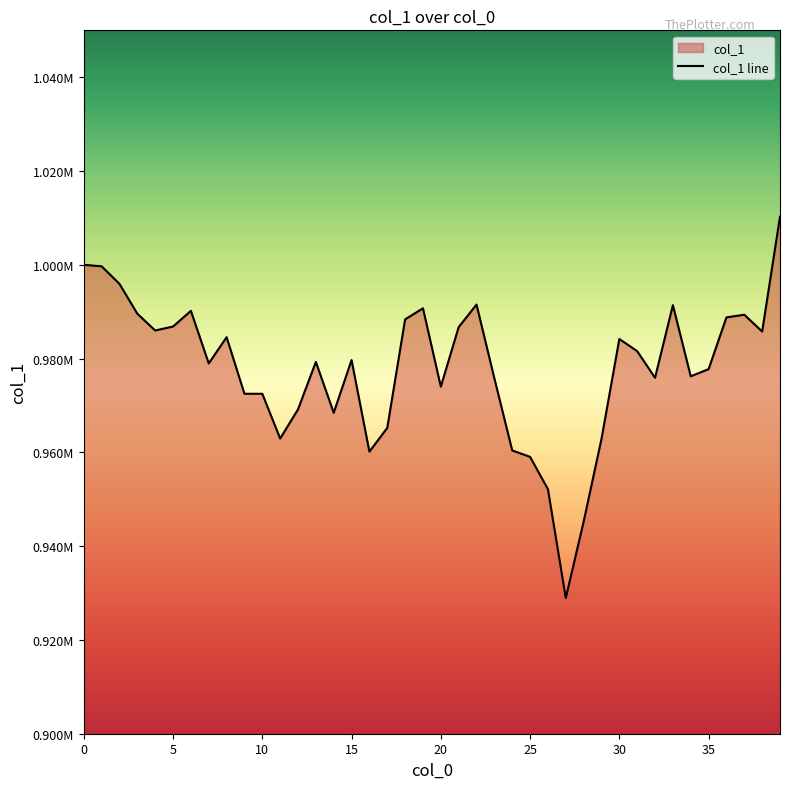

How many categories are shown in the chart?

40